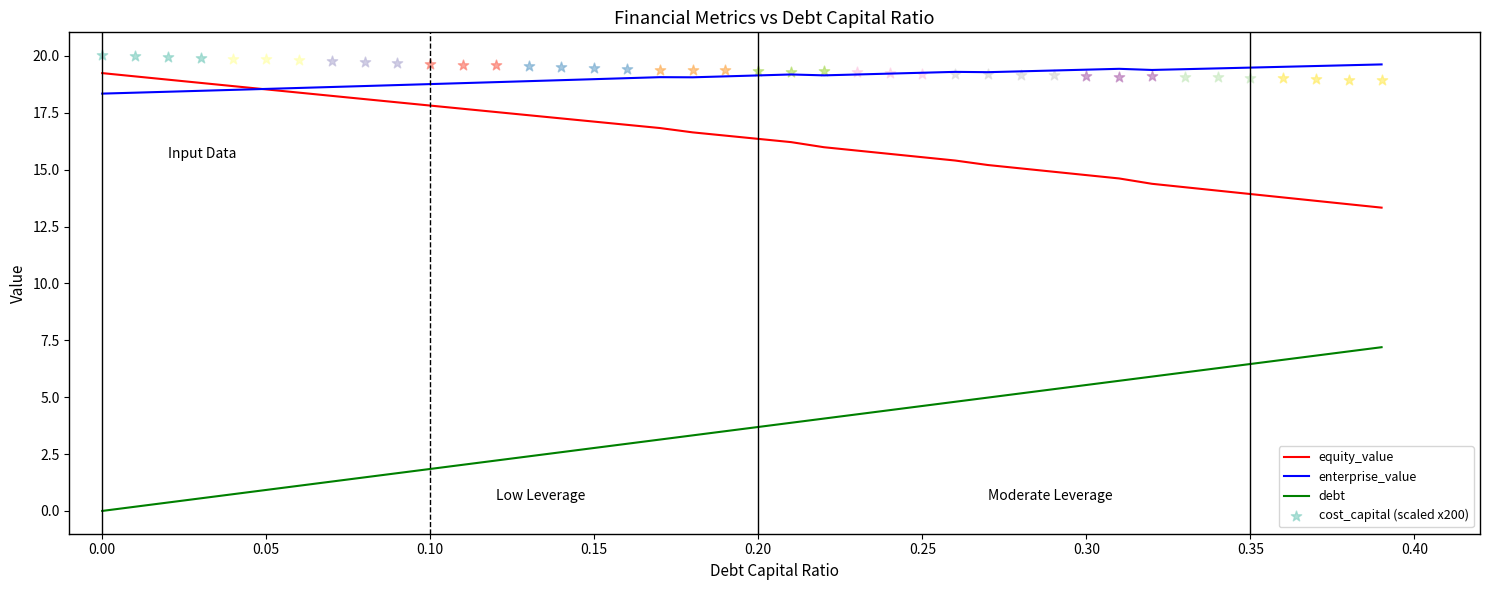

What is the minimum value for equity_value?

13.3